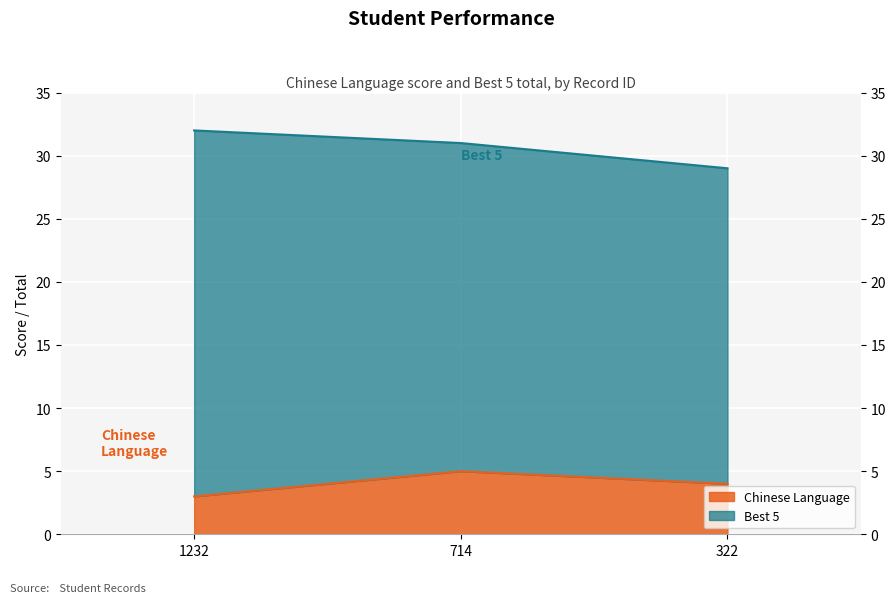

Count the values in the range 3 to 5.

3